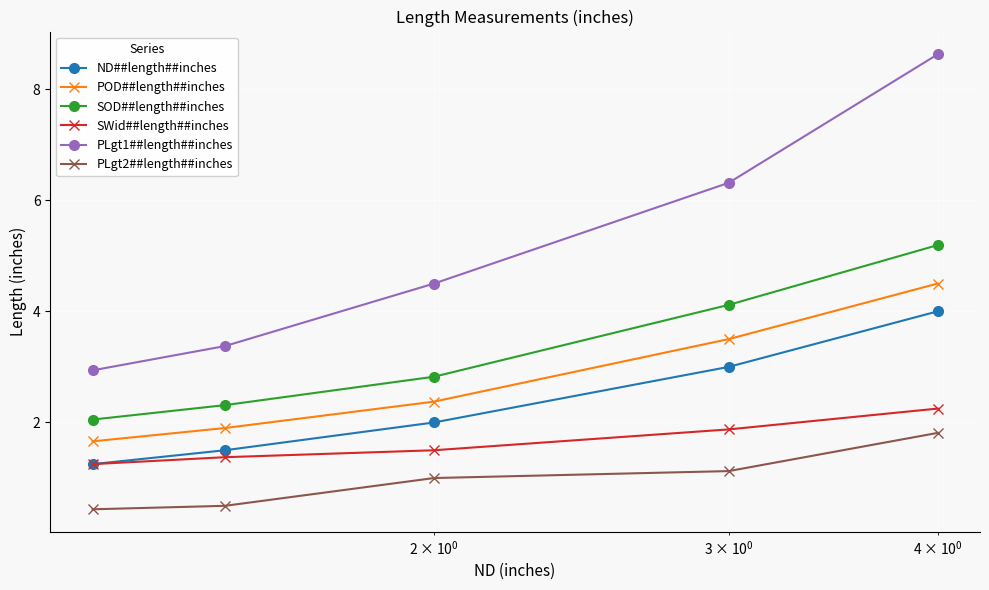

True or false: POD##length##inches and ND##length##inches cross at least once.

False